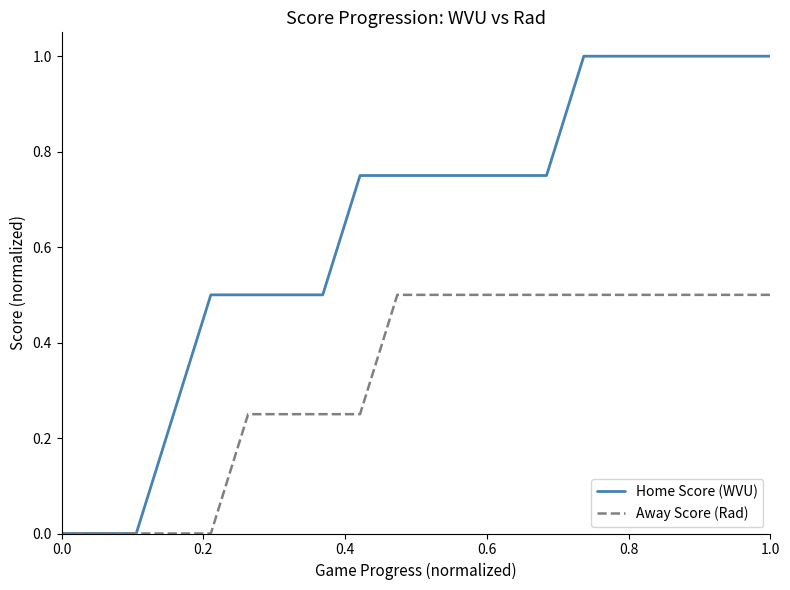

Which series has the largest range (max minus min)?

Home Score (WVU)